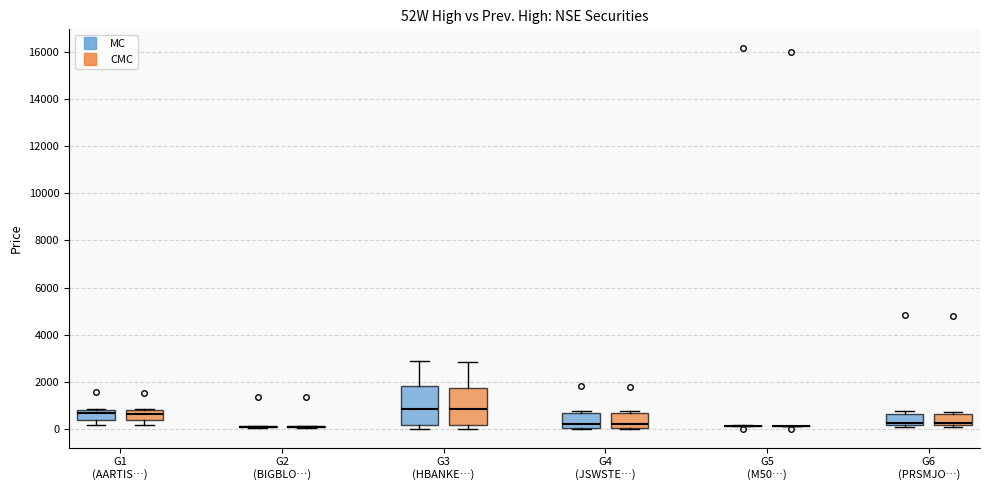

Reading left to right, transcribe this box plot: for each box, give where its median line is, the range the box spans, and where its two whiskers end, as read against the y-axis. The values are not printed on the chart, so give them approximately, as read against the axis.

G1 (AARTIS…) (MC): median 600, box 400 to 800, whiskers 200 to 800
G1 (AARTIS…) (CMC): median 600, box 400 to 800, whiskers 200 to 800
G2 (BIGBLO…) (MC): box collapsed to a line at 200, whiskers 0 to 200
G2 (BIGBLO…) (CMC): box collapsed to a line at 200, whiskers 0 to 200
G3 (HBANKE…) (MC): median 800, box 200 to 1800, whiskers 0 to 2800
G3 (HBANKE…) (CMC): median 800, box 200 to 1800, whiskers 0 to 2800
G4 (JSWSTE…) (MC): median 200, box 0 to 600, whiskers 0 to 800
G4 (JSWSTE…) (CMC): median 200, box 0 to 600, whiskers 0 to 800
G5 (M50…) (MC): box collapsed to a line at 200, whiskers 200 to 200
G5 (M50…) (CMC): box collapsed to a line at 200, whiskers 200 to 200
G6 (PRSMJO…) (MC): median 200 (just above the box's lower edge), box 200 to 600, whiskers 0 to 800
G6 (PRSMJO…) (CMC): median 200 (just above the box's lower edge), box 200 to 600, whiskers 0 to 800